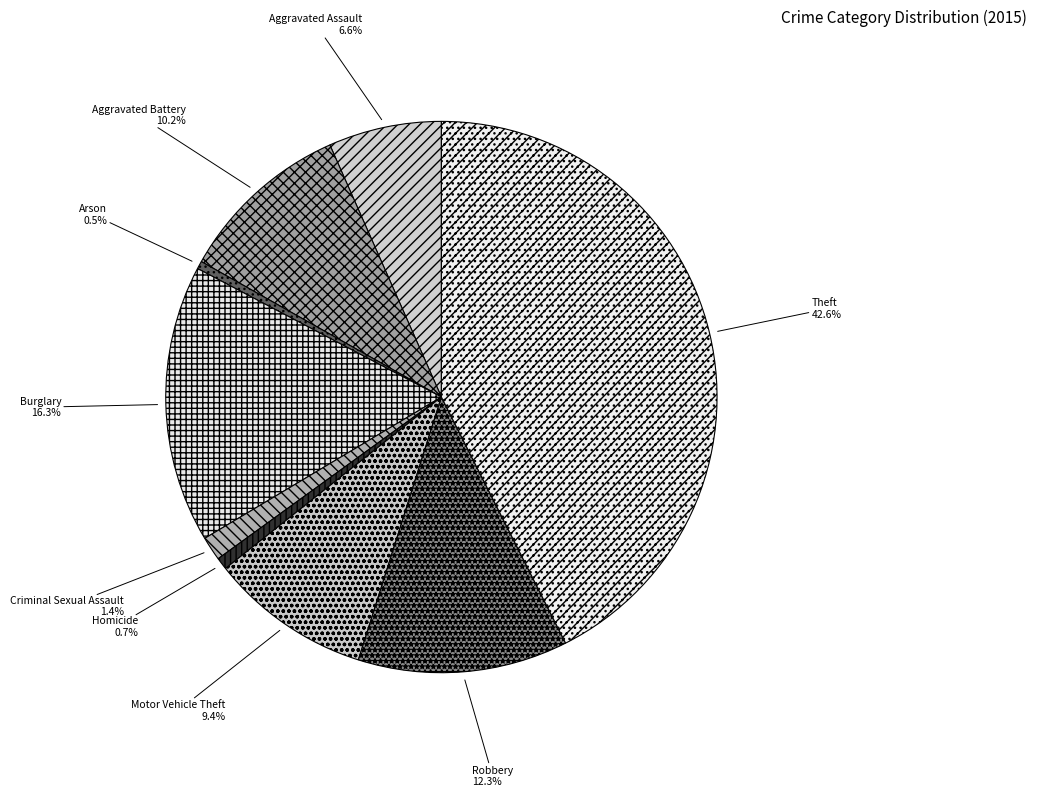

How many segments does this pie chart have?

9